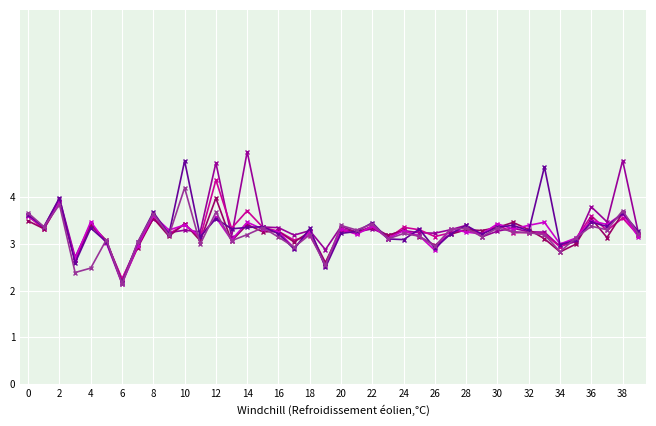

What is the minimum value shown in the chart?

2.1